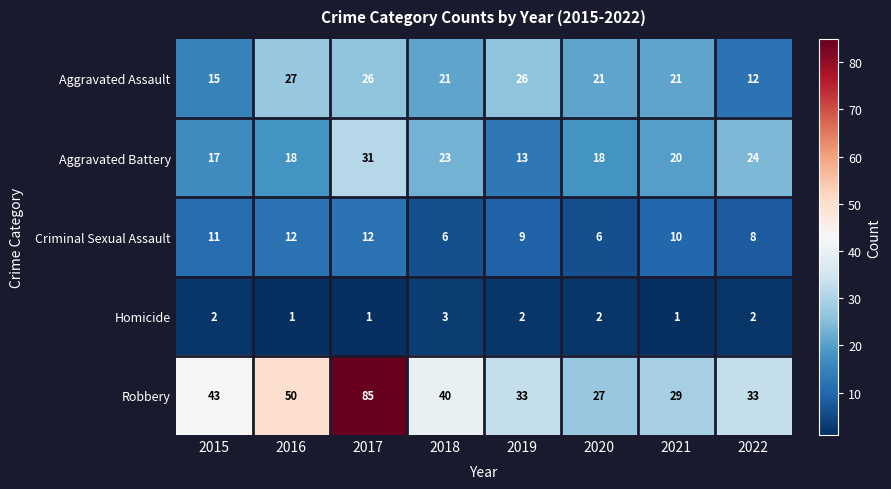

What is the highest value of the Aggravated Battery series?

31